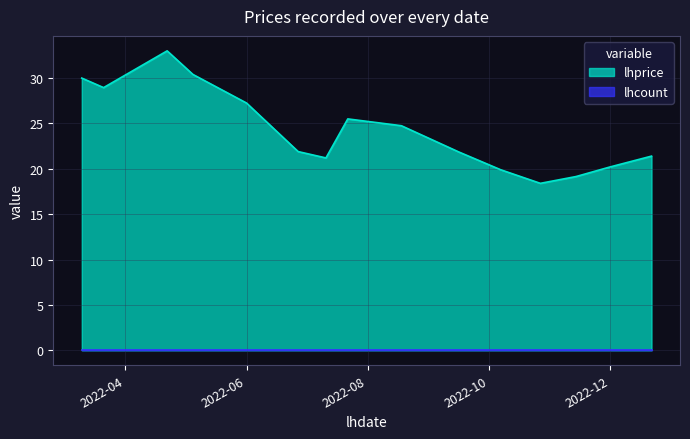

The lhprice series shows 5.8 at 2022-12. True or false?

False